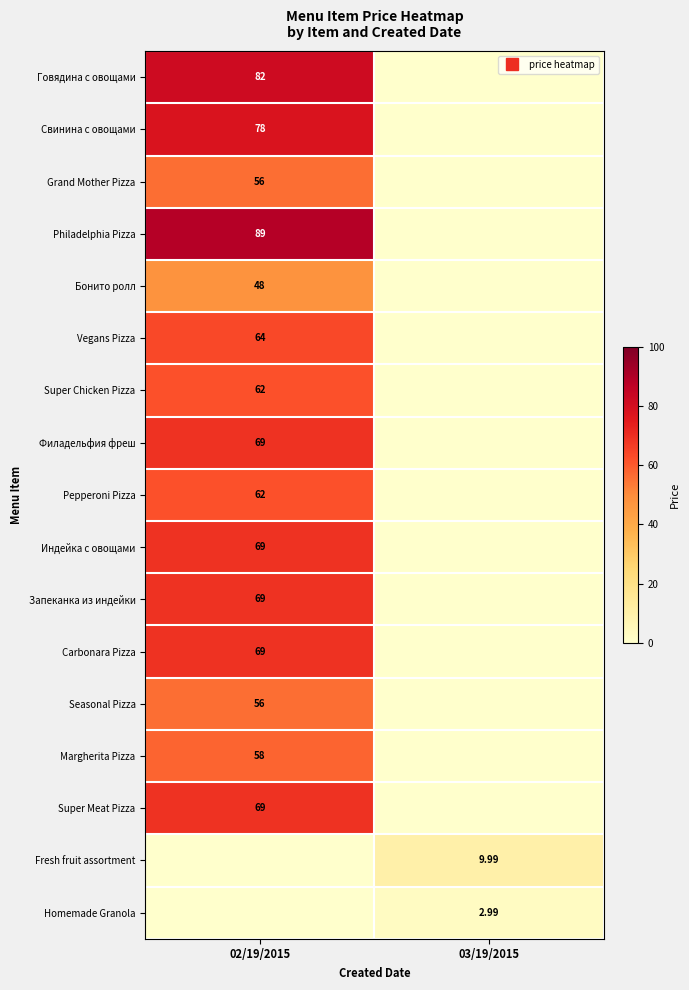

Is the value of Homemade Granola at 02/19/2015 greater than the value of Grand Mother Pizza at 02/19/2015?

No